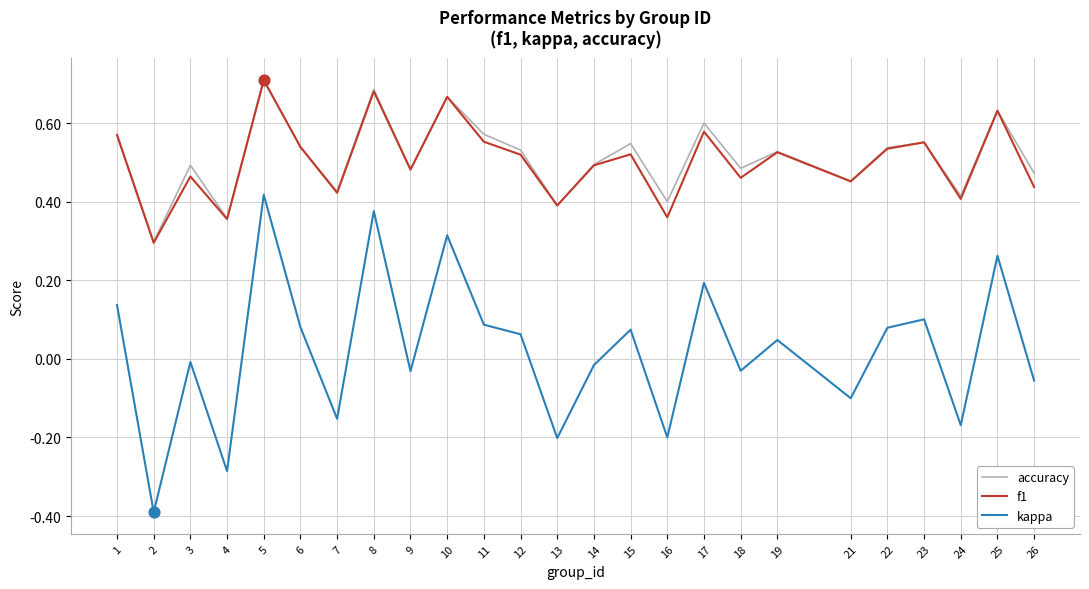

Is the value of kappa at 6 greater than the value of f1 at 21?

No